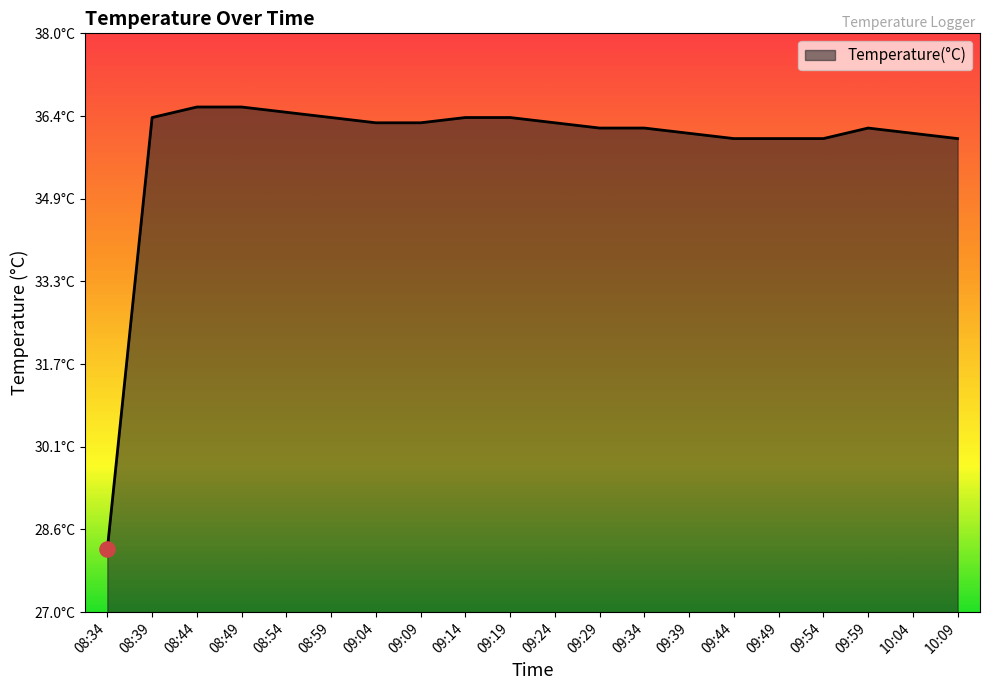

Approximately how many times larger is the value at 08:34 compared to 08:59?

0.8